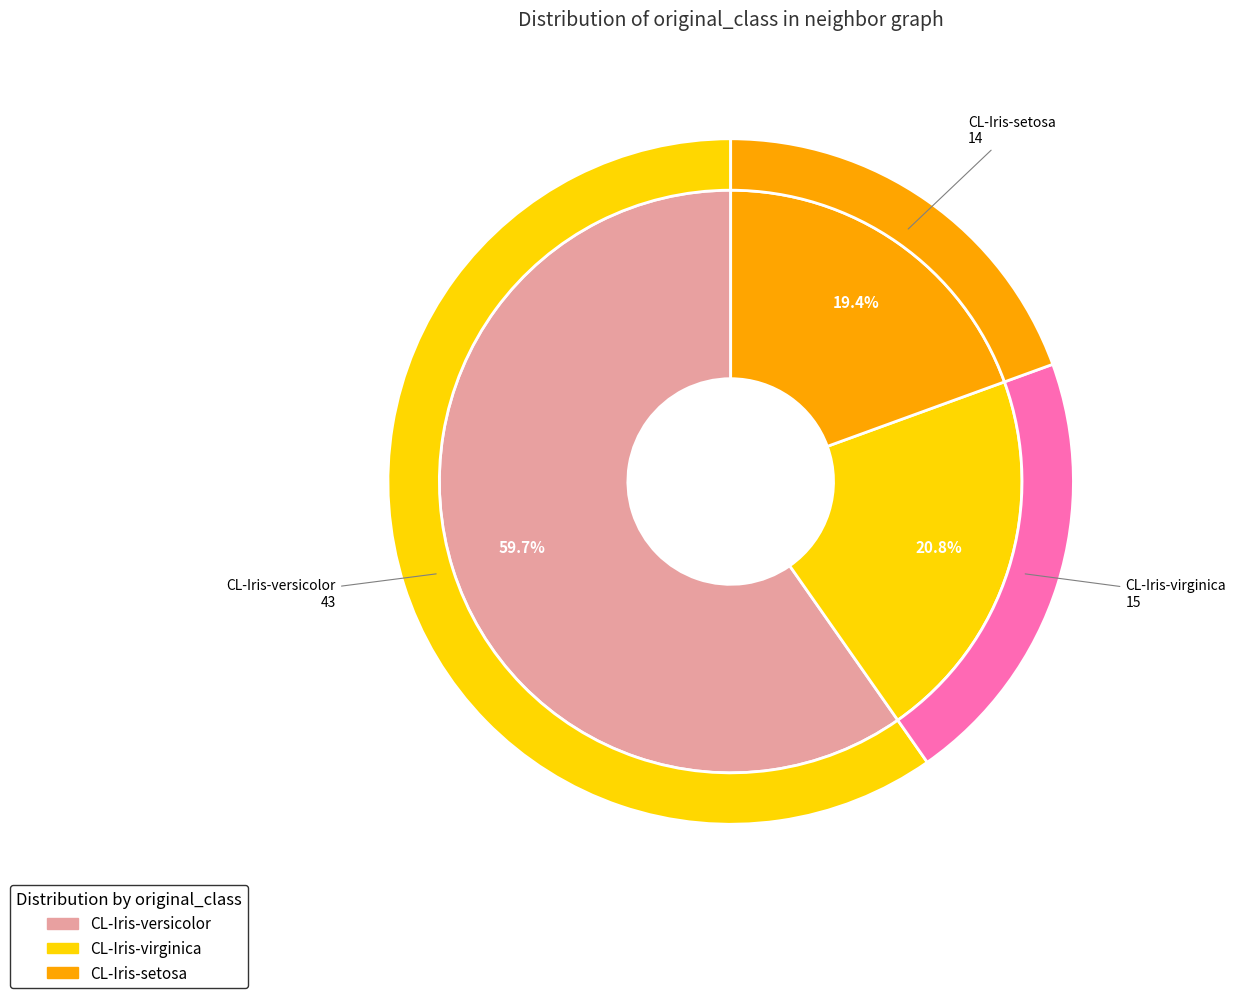

To the nearest percent, what percentage of the pie is CL-Iris-versicolor?

60%